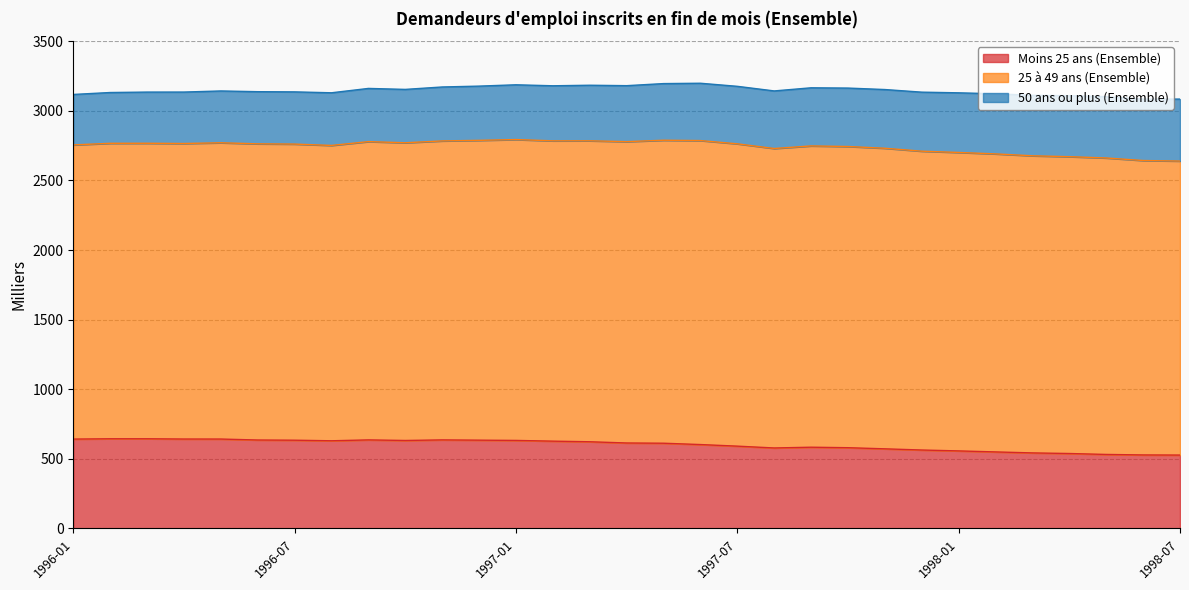

At how many categories does at least one series exceed 1734?

31